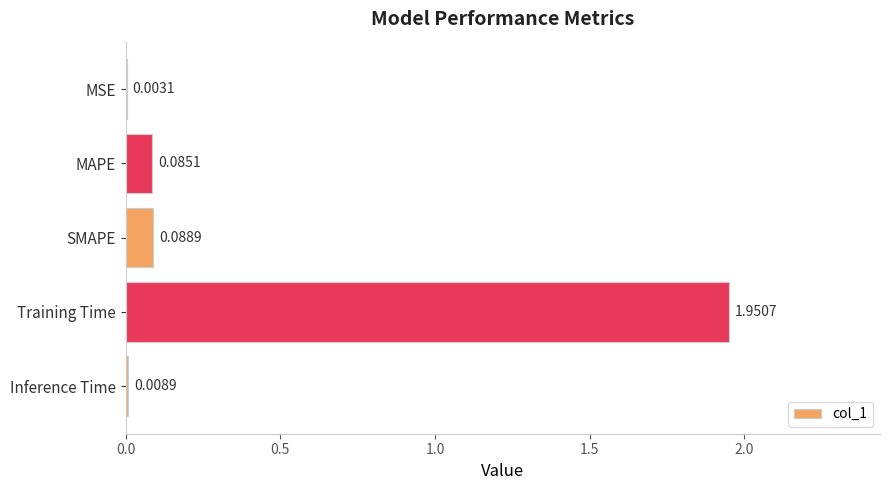

At which label is the value closest to 0?

MSE